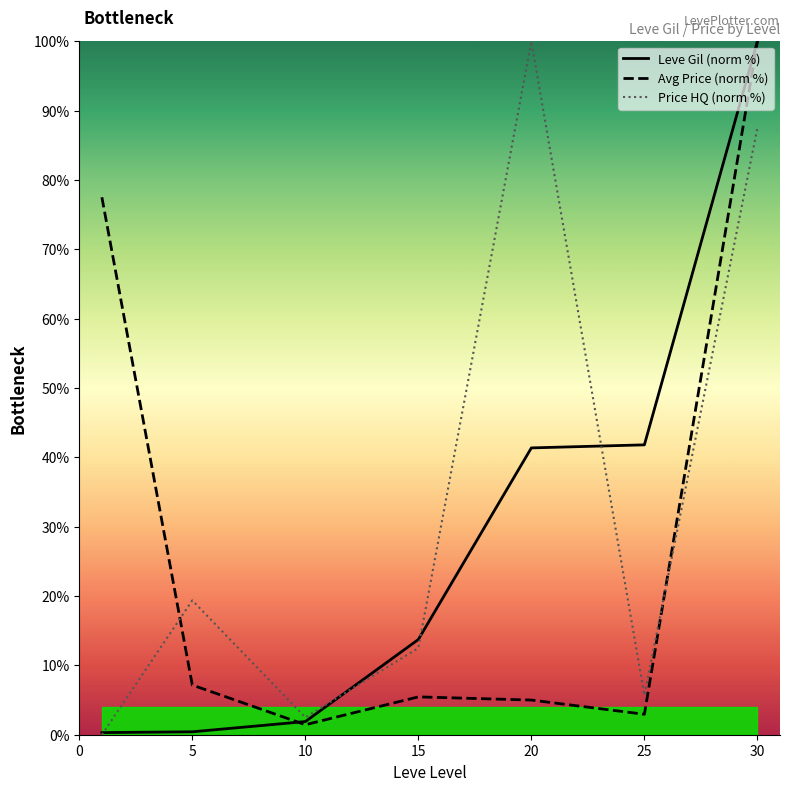

Which category has the highest value in the Avg Price (norm %) series?

30